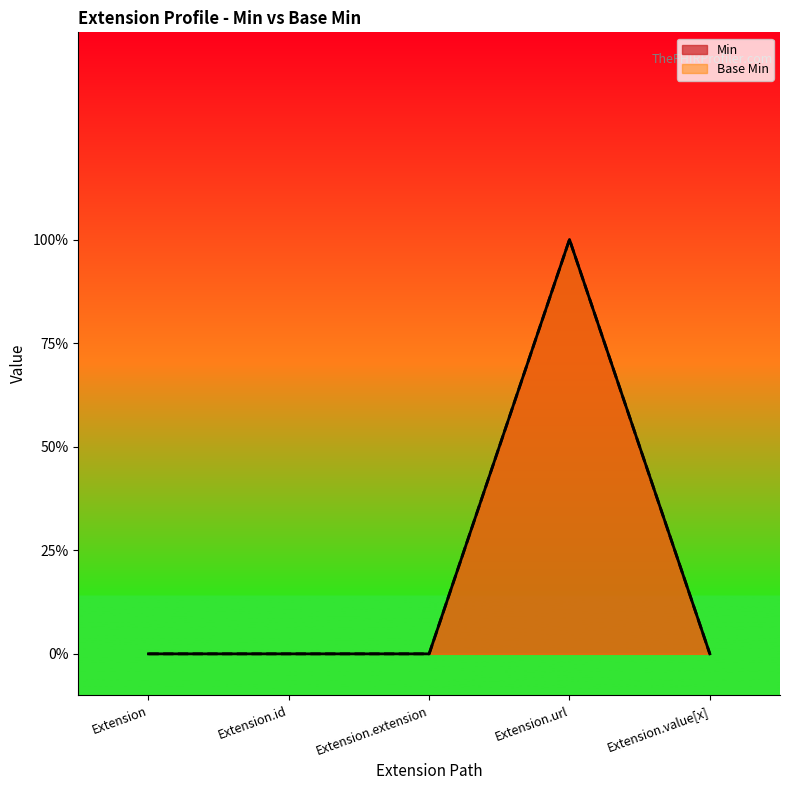

What is the sum of all Base Min values?

1